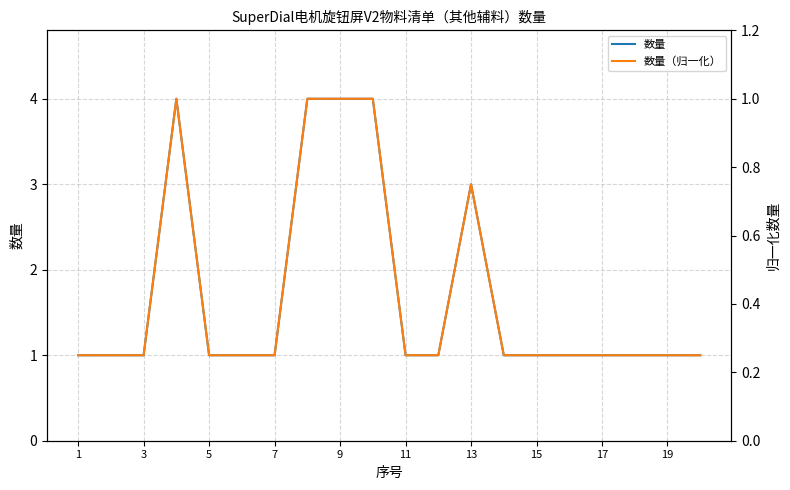

What are all the series names shown in the legend?

数量, 数量（归一化）